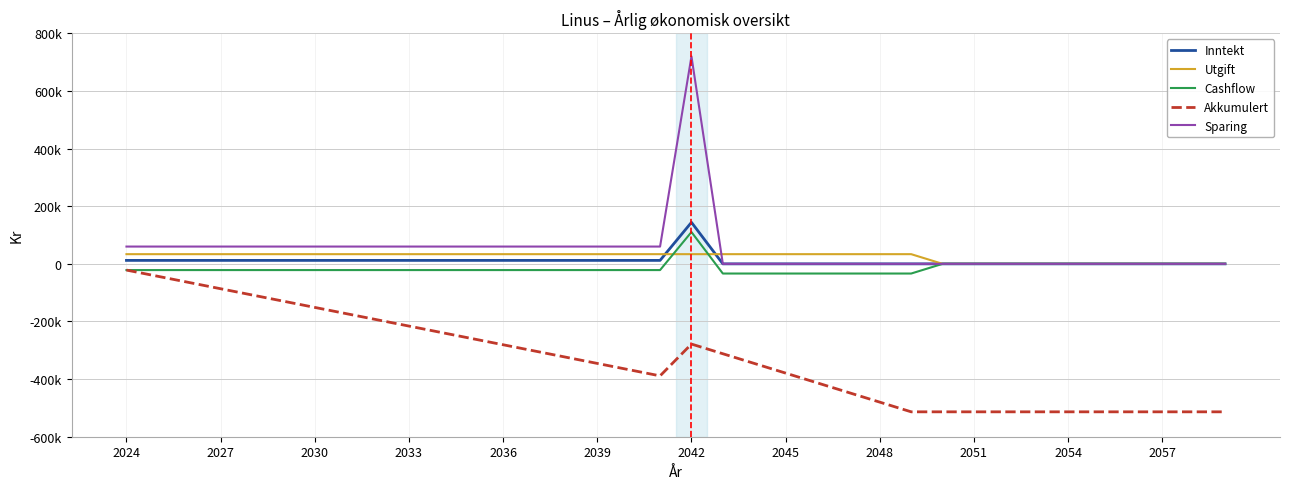

Reading left to right, what are all the values shown in this chart?

Inntekt: 12000	12000	12000	12000	12000	12000	12000	12000	12000	12000	12000	12000	12000	12000	12000	12000	12000	12000	144000	0	0	0	0	0	0	0	0	0	0	0	0	0	0	0	0	0
Utgift: 33600	33600	33600	33600	33600	33600	33600	33600	33600	33600	33600	33600	33600	33600	33600	33600	33600	33600	33600	33600	33600	33600	33600	33600	33600	33600	0	0	0	0	0	0	0	0	0	0
Cashflow: -21600	-21600	-21600	-21600	-21600	-21600	-21600	-21600	-21600	-21600	-21600	-21600	-21600	-21600	-21600	-21600	-21600	-21600	110400	-33600	-33600	-33600	-33600	-33600	-33600	-33600	0	0	0	0	0	0	0	0	0	0
Akkumulert: -21600	-43200	-64800	-86400	-108000	-129600	-151200	-172800	-194400	-216000	-237600	-259200	-280800	-302400	-324000	-345600	-367200	-388800	-278400	-312000	-345600	-379200	-412800	-446400	-480000	-513600	-513600	-513600	-513600	-513600	-513600	-513600	-513600	-513600	-513600	-513600
Sparing: 60000	60000	60000	60000	60000	60000	60000	60000	60000	60000	60000	60000	60000	60000	60000	60000	60000	60000	720000	0	0	0	0	0	0	0	0	0	0	0	0	0	0	0	0	0